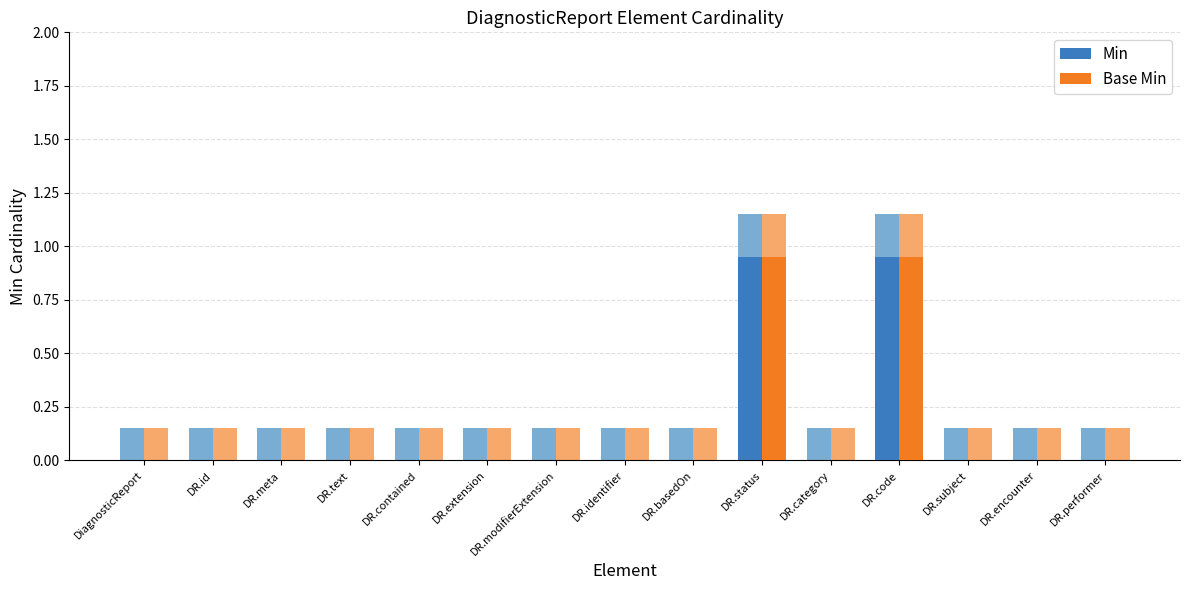

How many groups of bars are there?

15